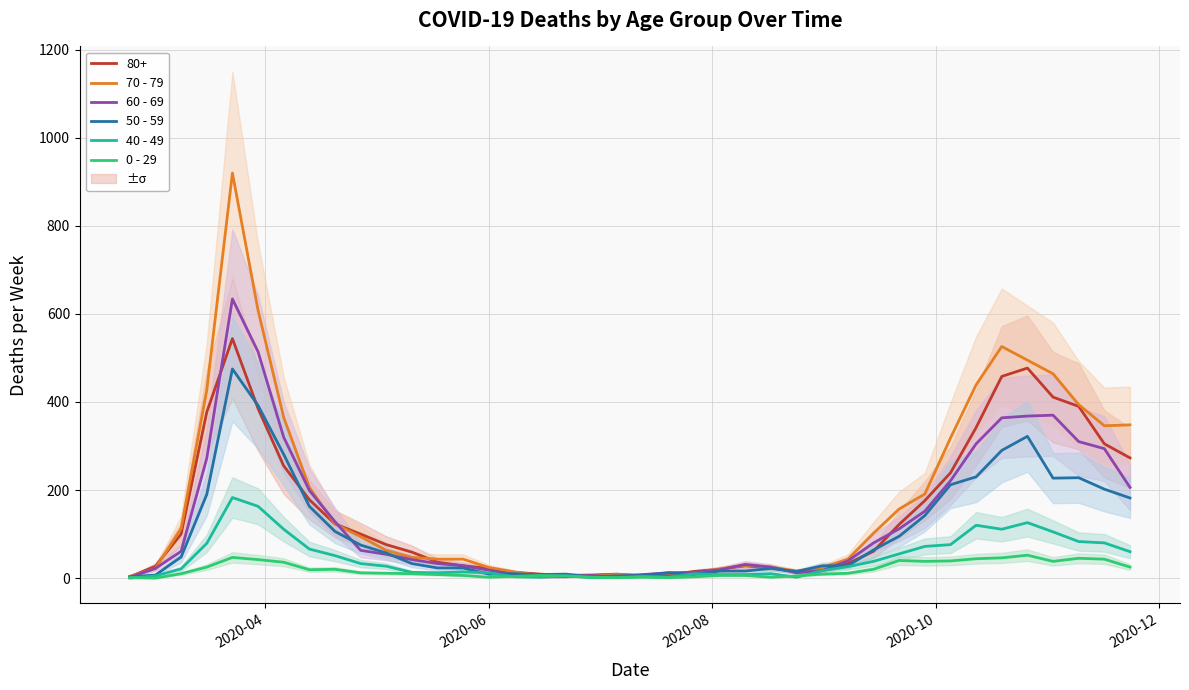

Is this an area chart (filled region under the line)?

No